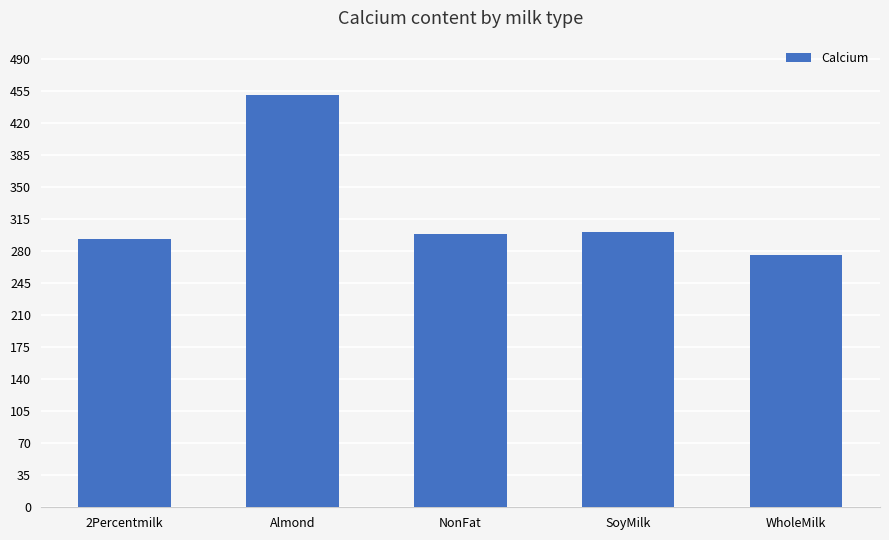

What is the change in value from NonFat to WholeMilk?

-23